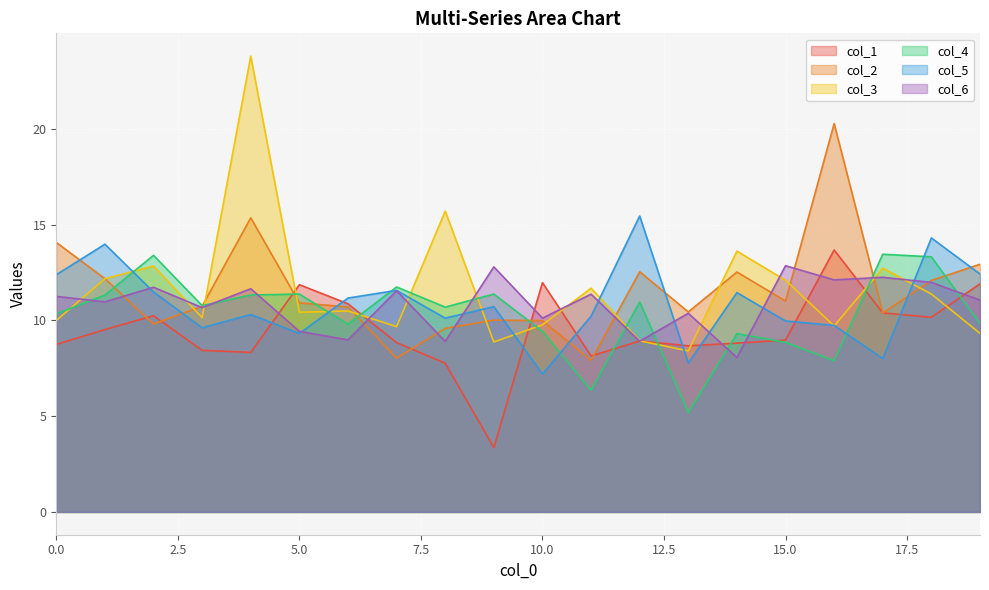

What is the value of the col_5 point at the 10th from the left?

10.7